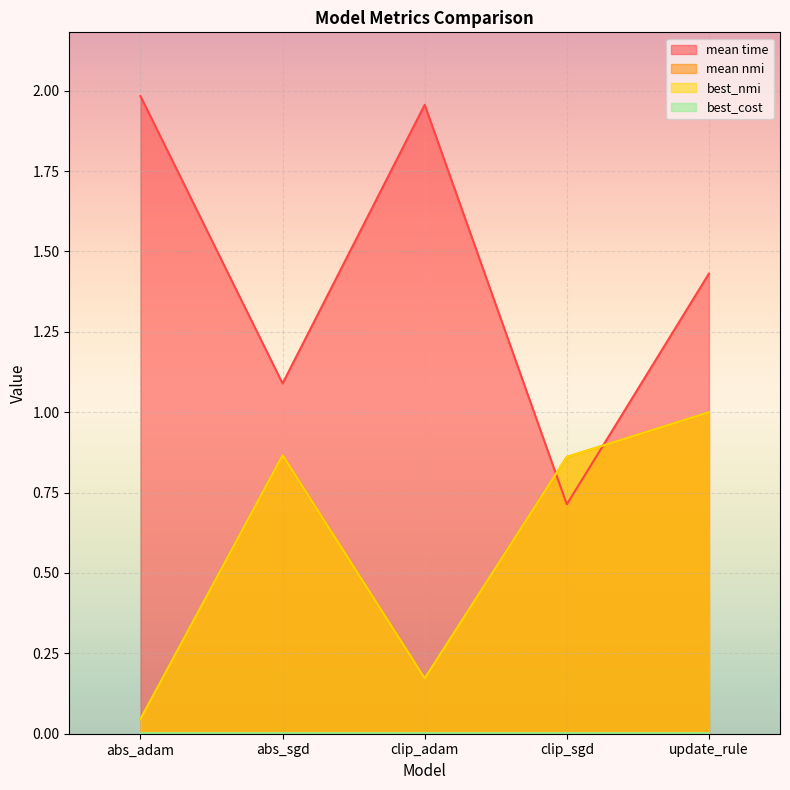

What is the difference between the maximum and second lowest values in the mean time series?

0.9